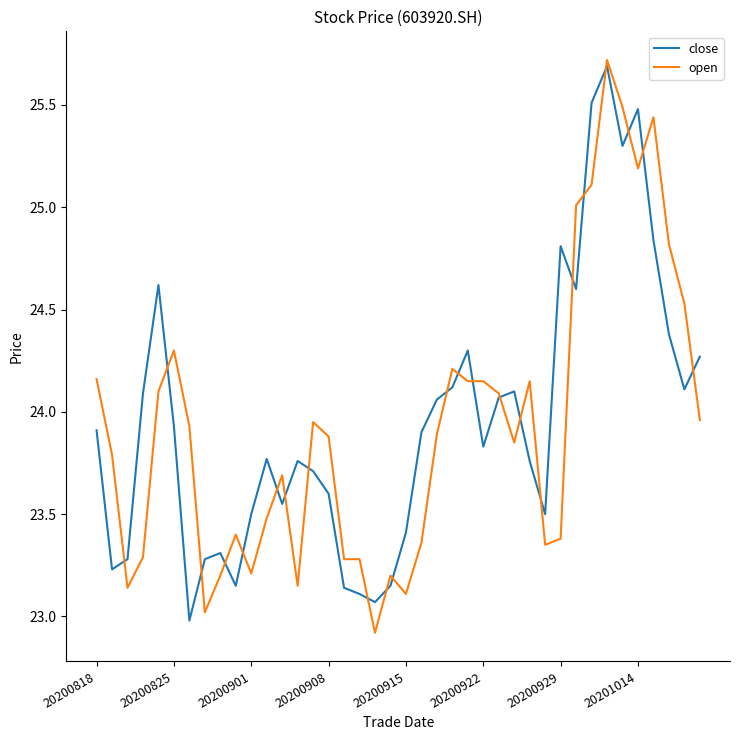

Count the number of categories in the chart.

40